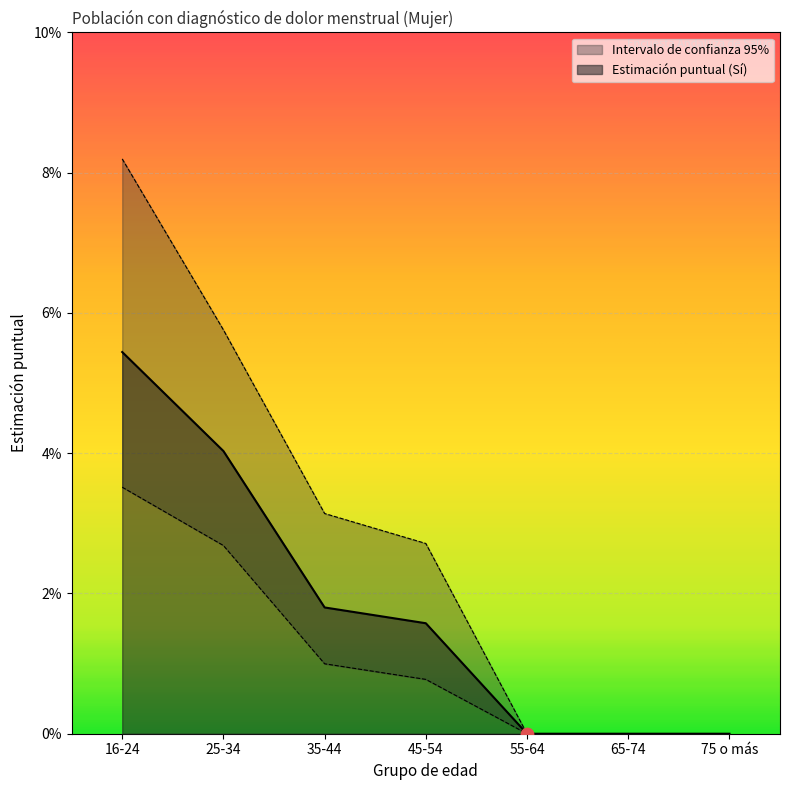

Is the value of Estimación puntual (Sí) at 35-44 greater than the value of lím sup IC at 16-24?

No